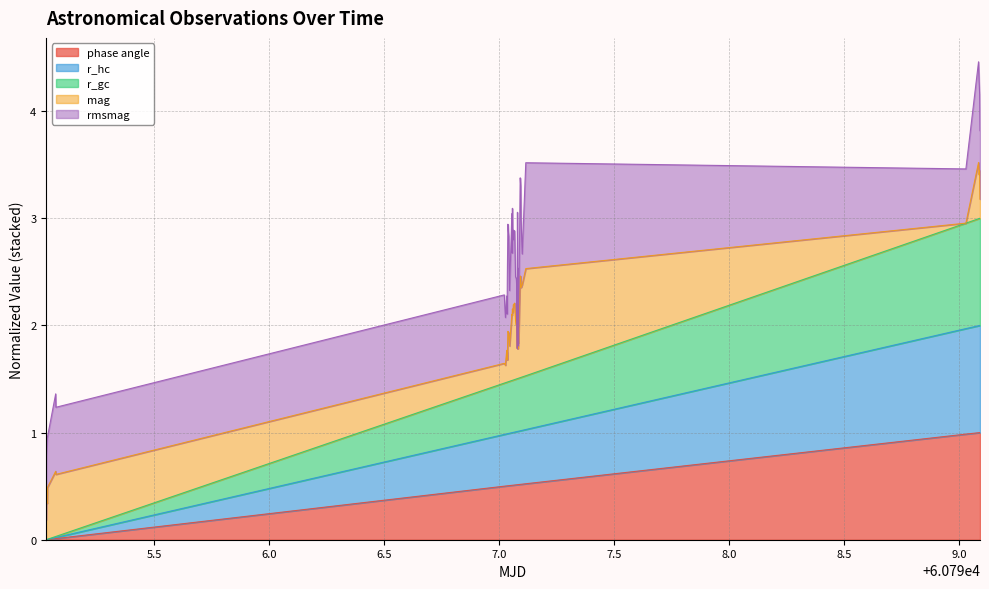

Which category has the highest value in the r_hc series?

60799.09085936342